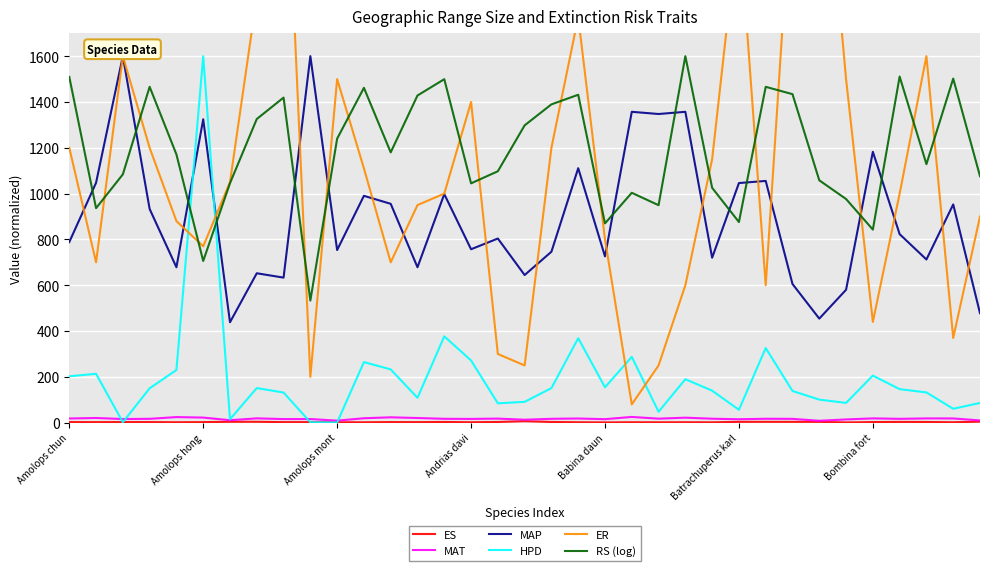

True or false: HPD has a value of 202.6 at Amolops chun.

True